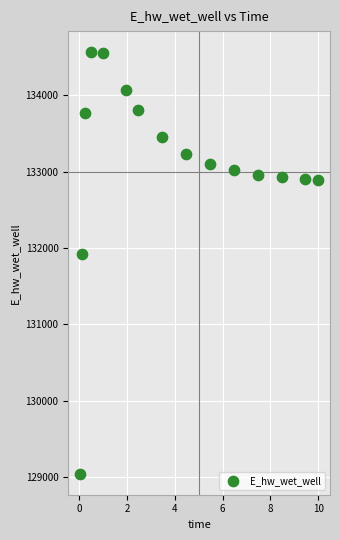

What Y value in the scatter plot is closest to 131806?

131926.2